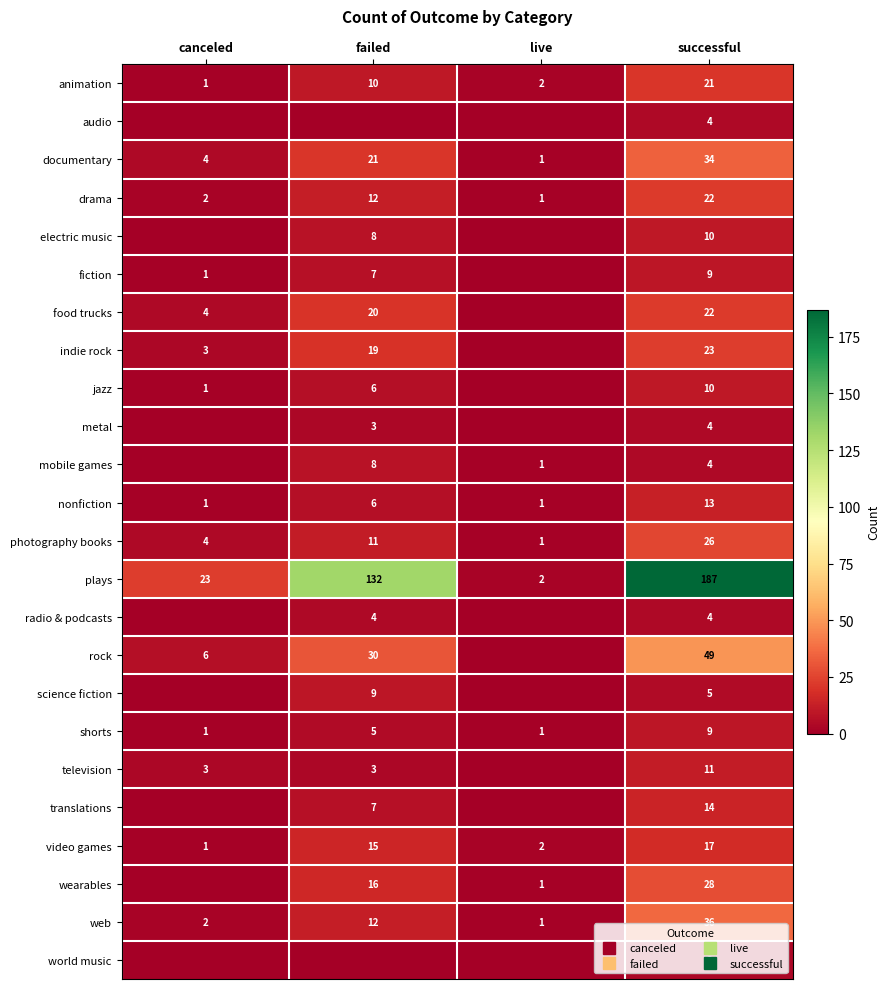

How many data points does each series have?

4